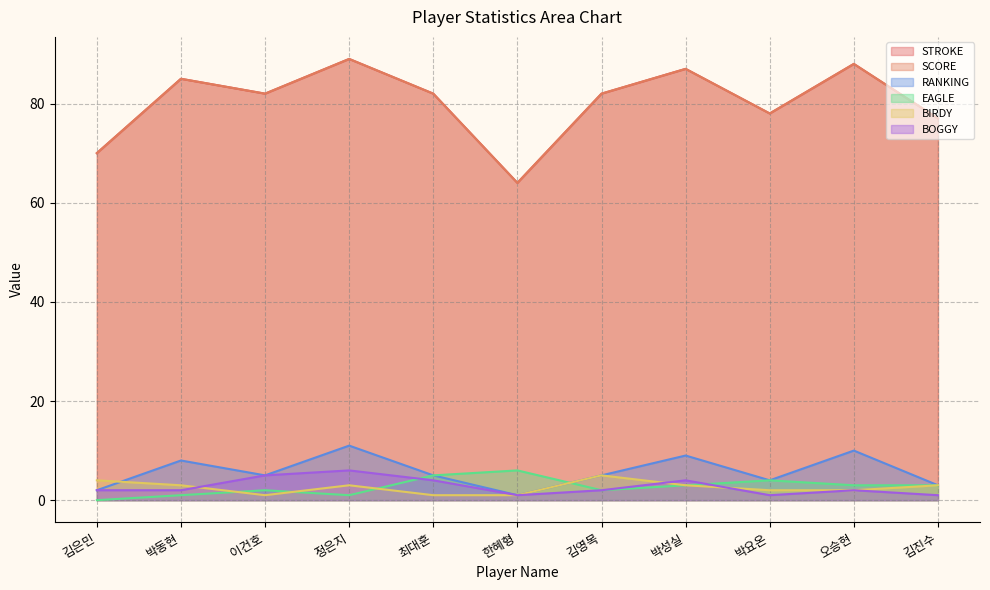

Which series has the widest spread of values?

STROKE